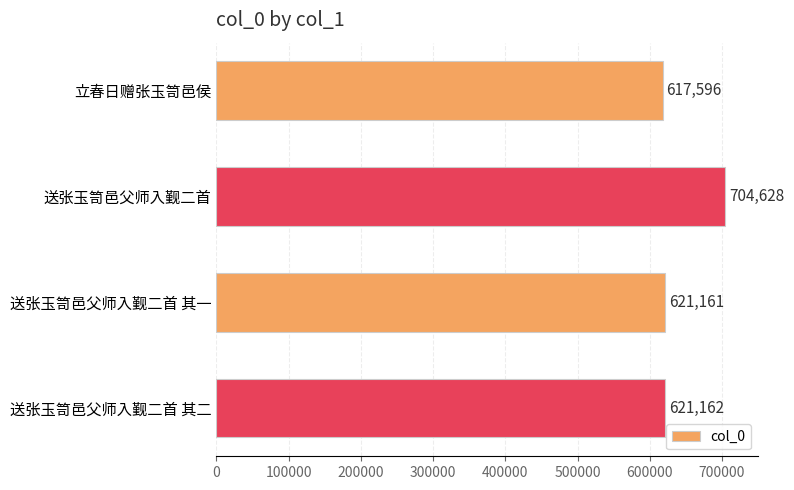

Reading top to bottom, transcribe all the data shown in this chart.

立春日赠张玉笥邑侯=617596	送张玉笥邑父师入觐二首=704628	送张玉笥邑父师入觐二首 其一=621161	送张玉笥邑父师入觐二首 其二=621162